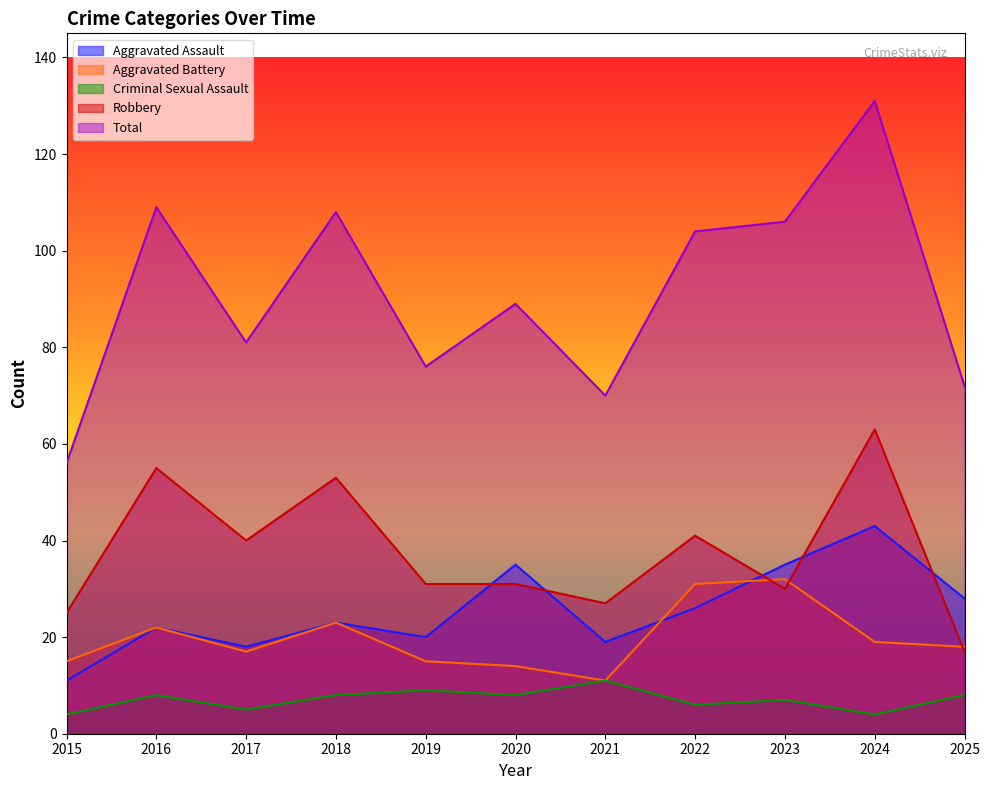

At 2018, list the series in order from smallest to largest.

Criminal Sexual Assault, Aggravated Assault, Aggravated Battery, Robbery, Total